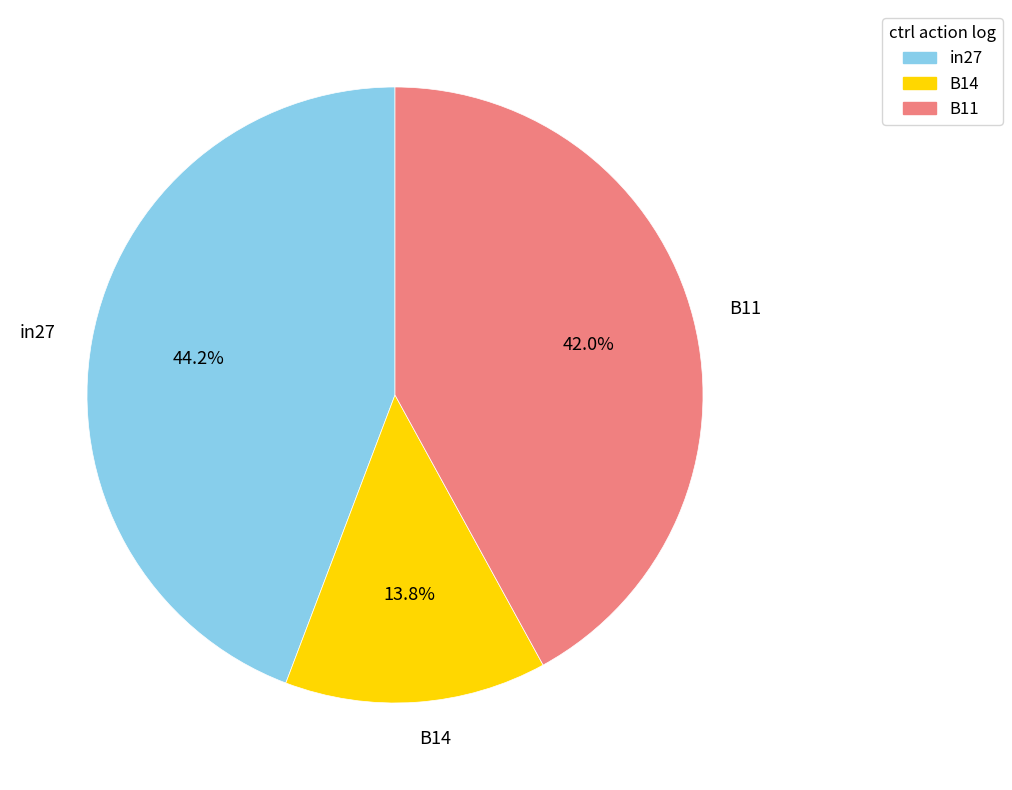

Which has a higher value, in27 or B11?

in27